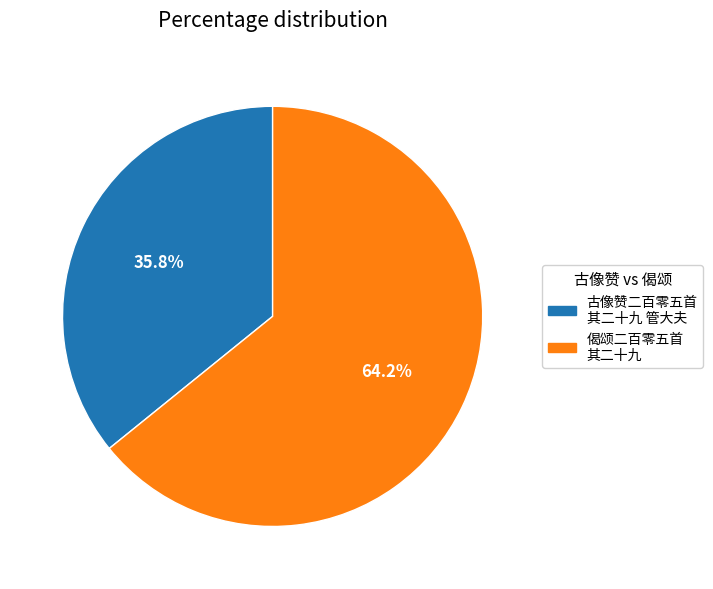

Is it true that 古像赞二百零五首 其二十九 管大夫 is 36% of the pie?

True